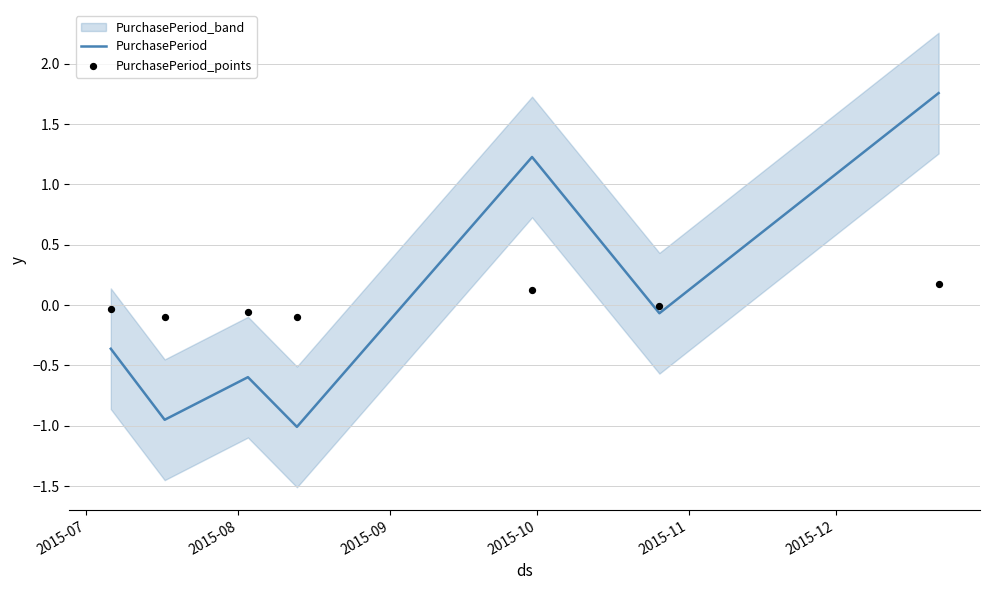

Which series has the largest Y range (max minus min)?

PurchasePeriod